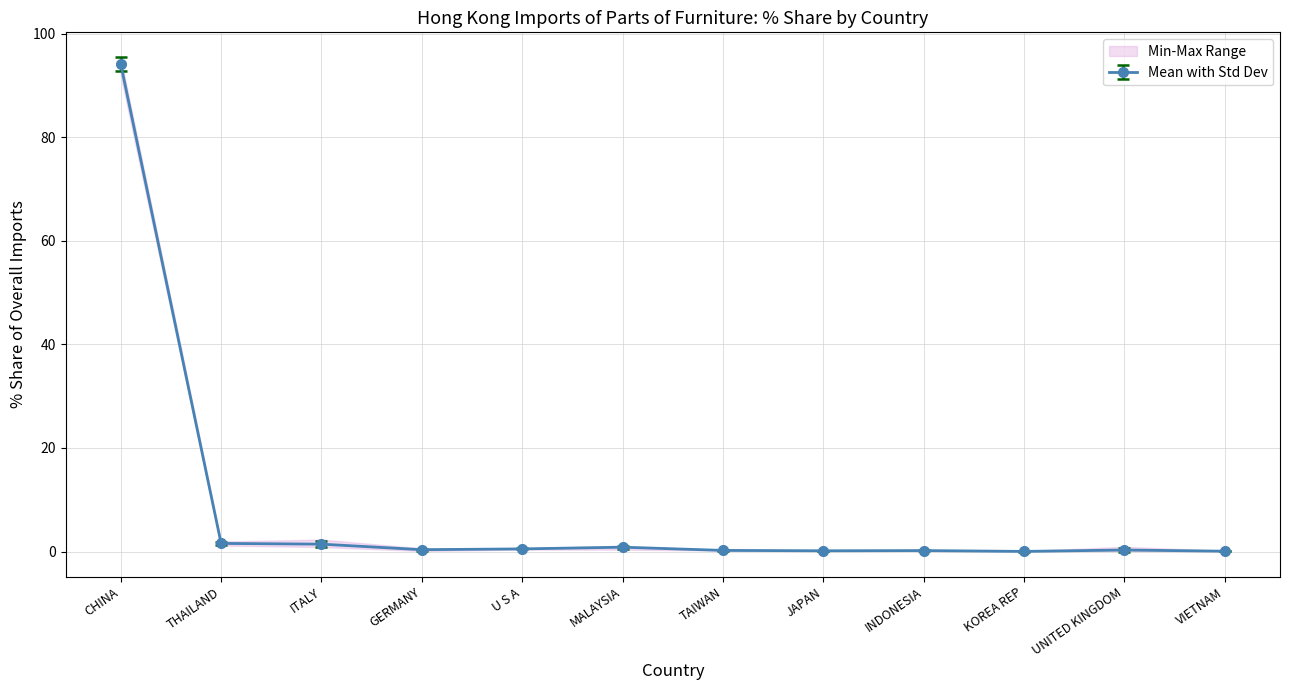

Which category has the highest value in the Mean with Std Dev series?

CHINA